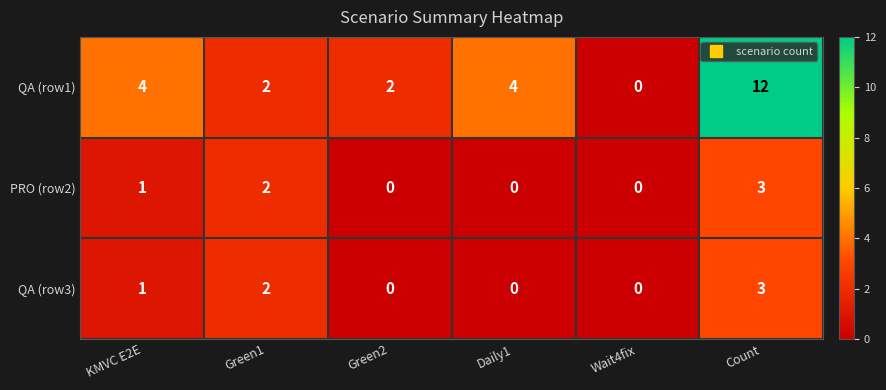

The value of QA (row1) at Wait4fix is -5. True or false?

False